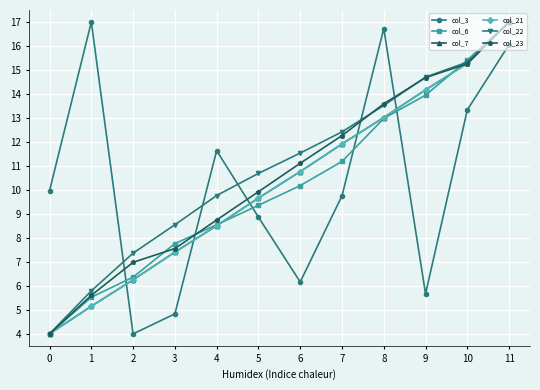

Does the chart have visible grid lines?

Yes